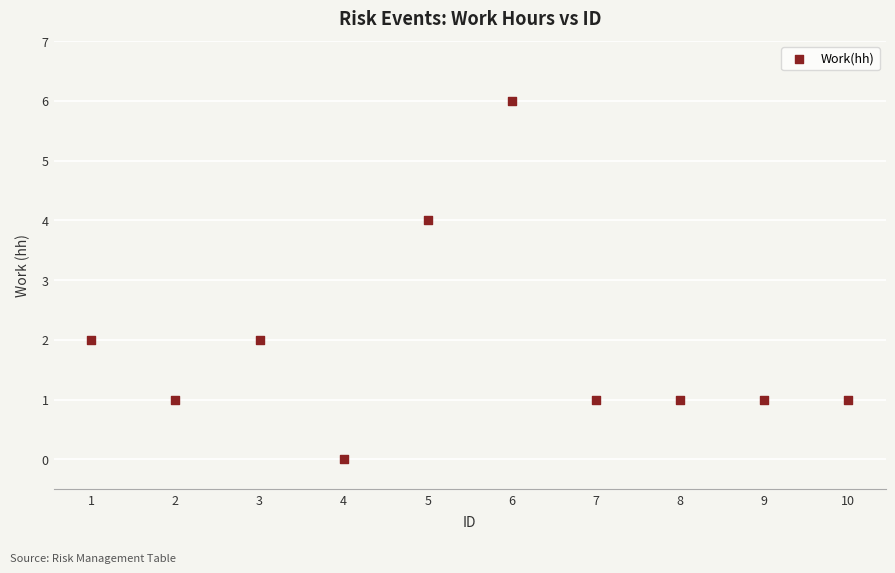

What is the range of Y values (max minus min)?

6